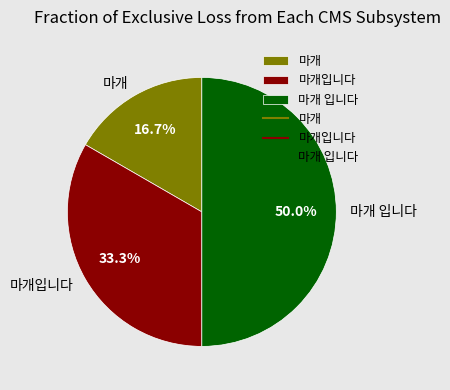

How many slices are in this pie chart?

3